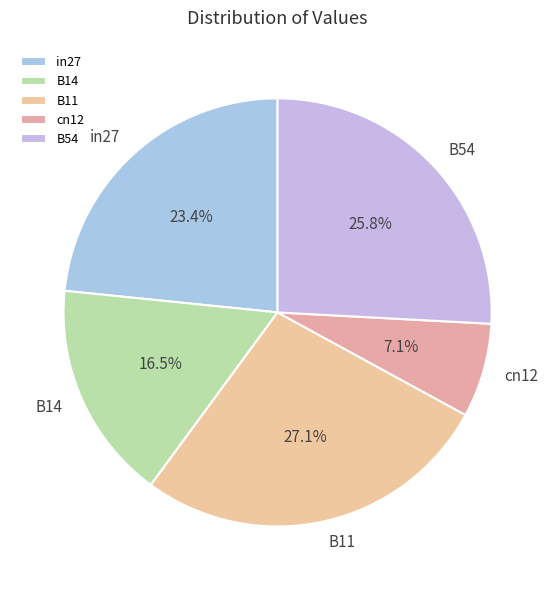

Is there any slice that represents more than half of the pie?

No